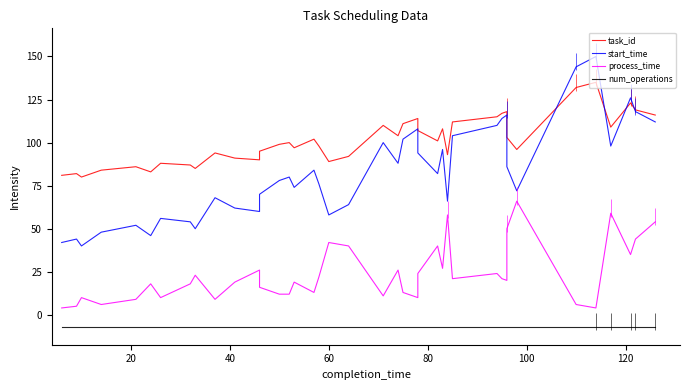

What is the difference between the maximum and minimum values in the task_id series?

55